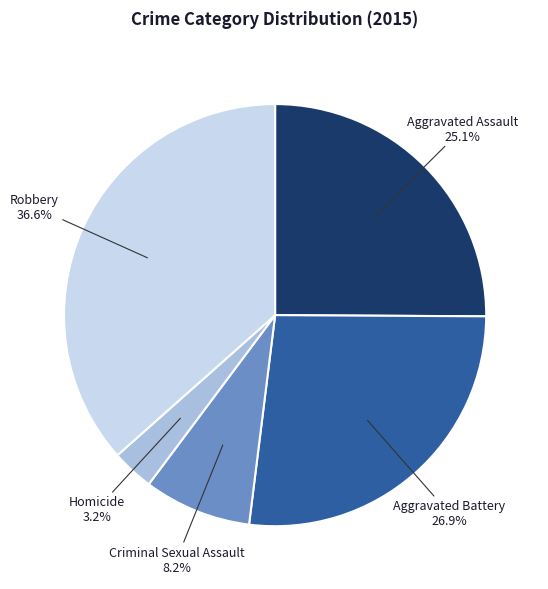

Is there any slice that represents more than half of the pie?

No